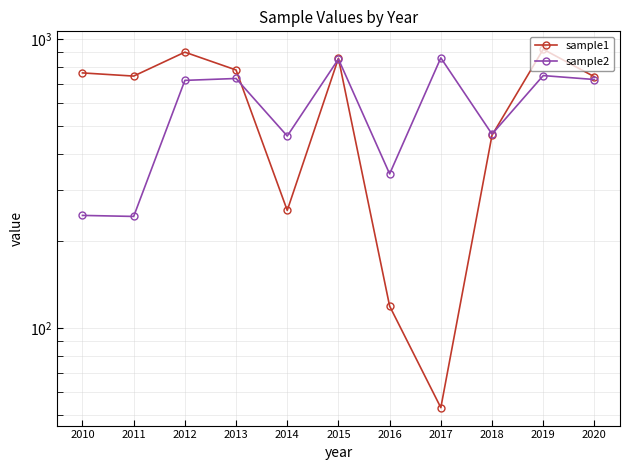

How many interior local valleys does the sample1 series have?

3